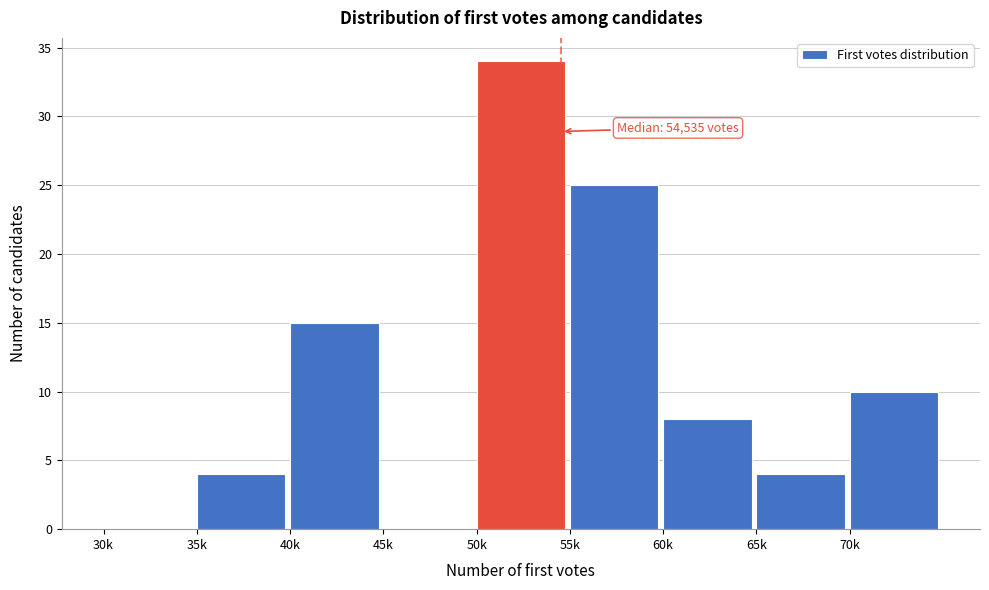

Reading right to left, what are all the values shown in this chart?

70k=10	65k=4	60k=8	55k=25	50k=34	45k=0	40k=15	35k=4	30k=0